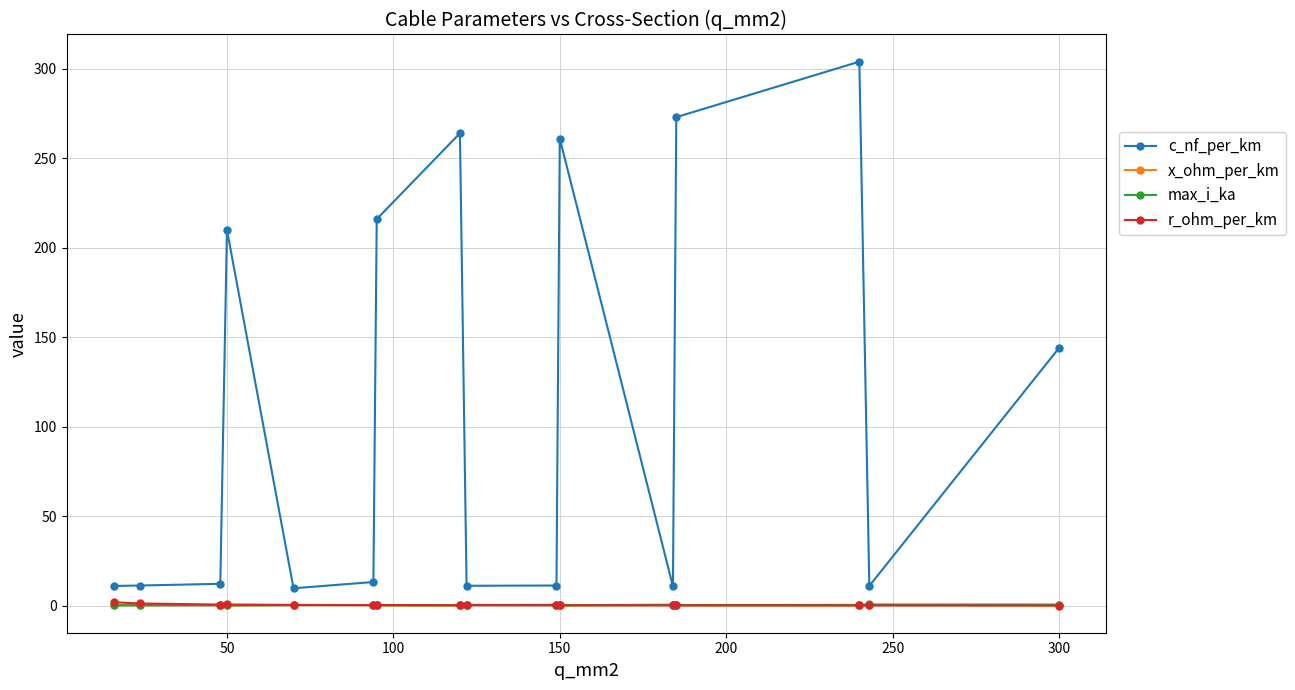

Which series has the largest total across all categories?

c_nf_per_km